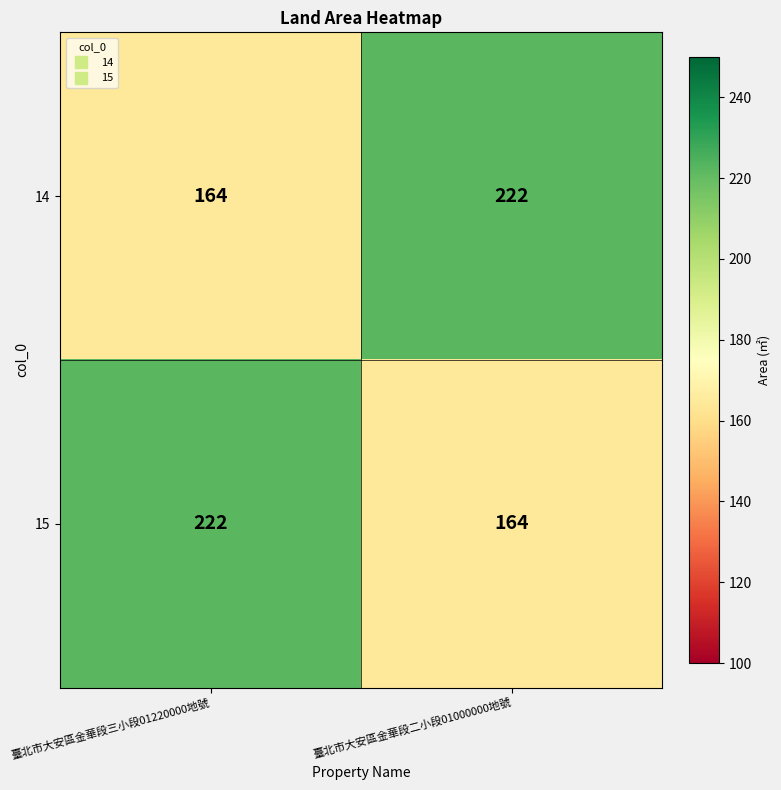

How many categories are shown in the chart?

2